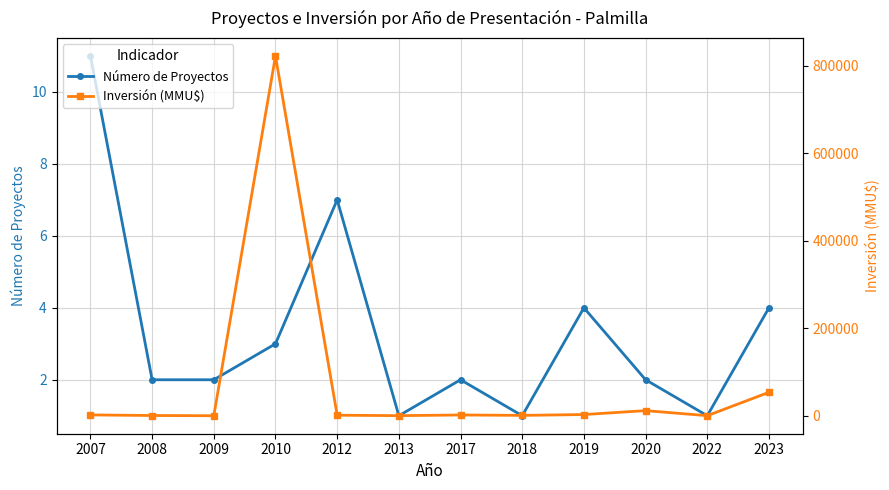

What is the sum of the Número de Proyectos values at 2009 and 2018?

3